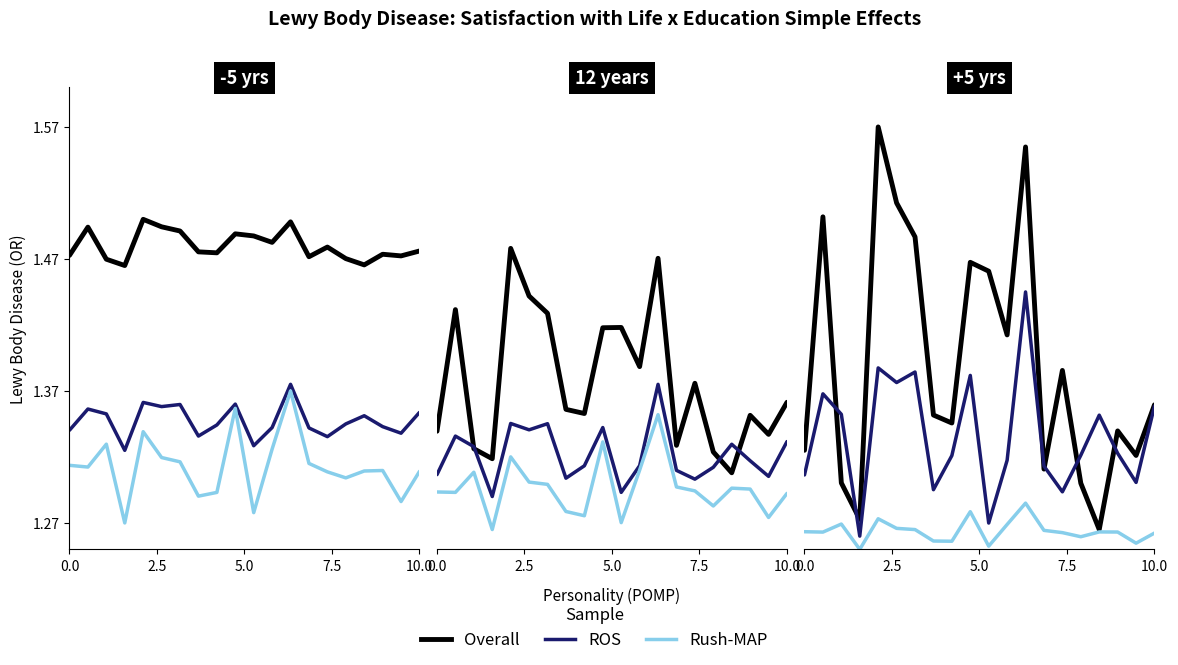

Does the chart have visible grid lines?

No